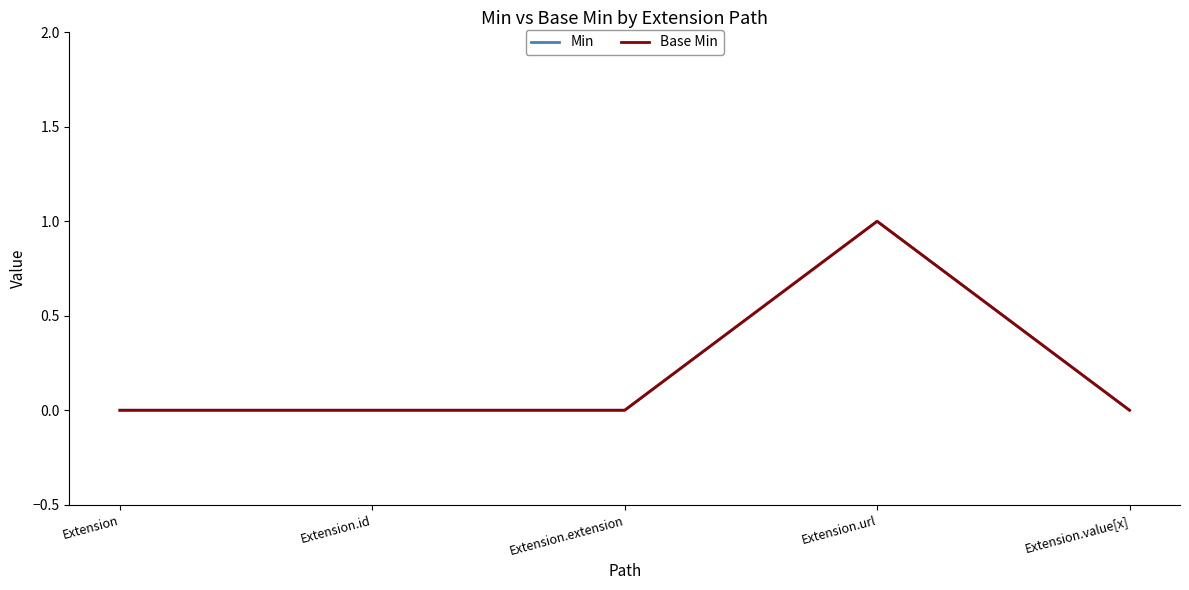

Does the chart display data point markers on the line(s)?

No